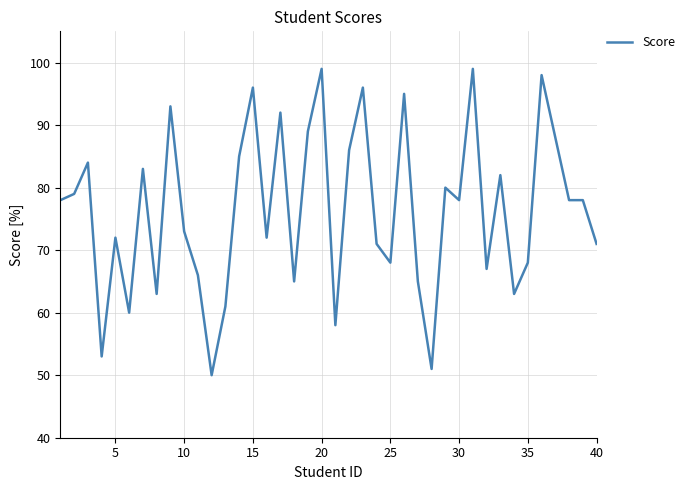

Reading left to right, list all the values displayed in this chart.

78	79	84	53	72	60	83	63	93	73	66	50	61	85	96	72	92	65	89	99	58	86	96	71	68	95	65	51	80	78	99	67	82	63	68	98	88	78	78	71